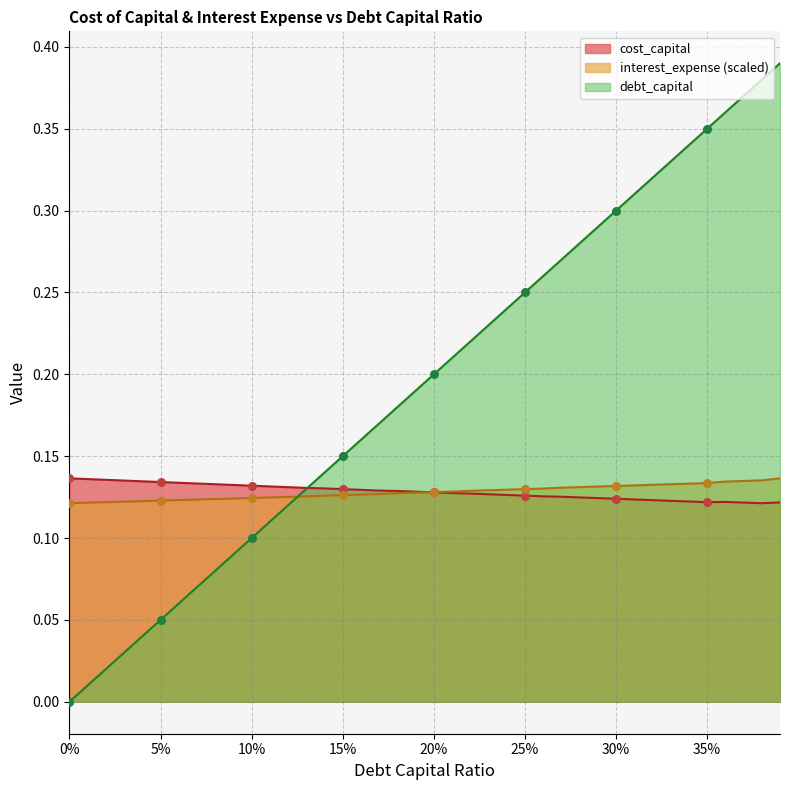

Which series reaches the minimum Y coordinate?

debt_capital